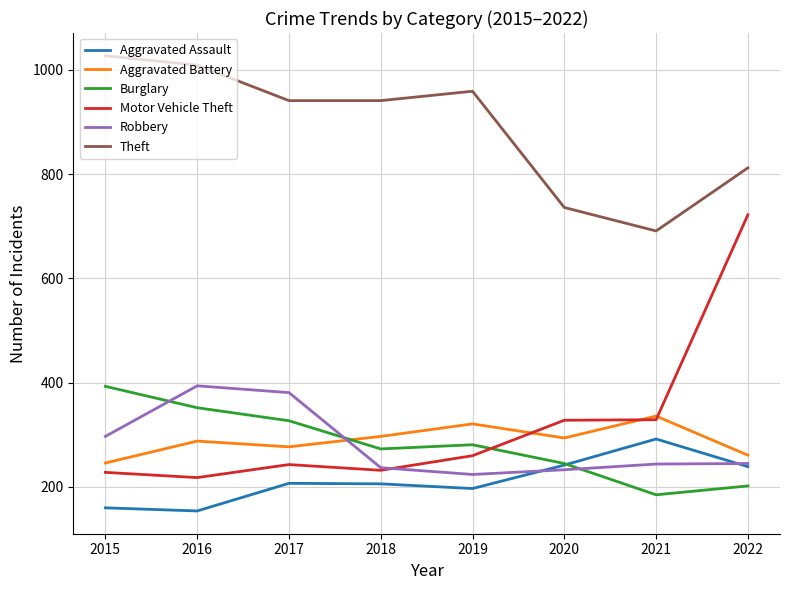

What is the total value across all series at 2016?

2415